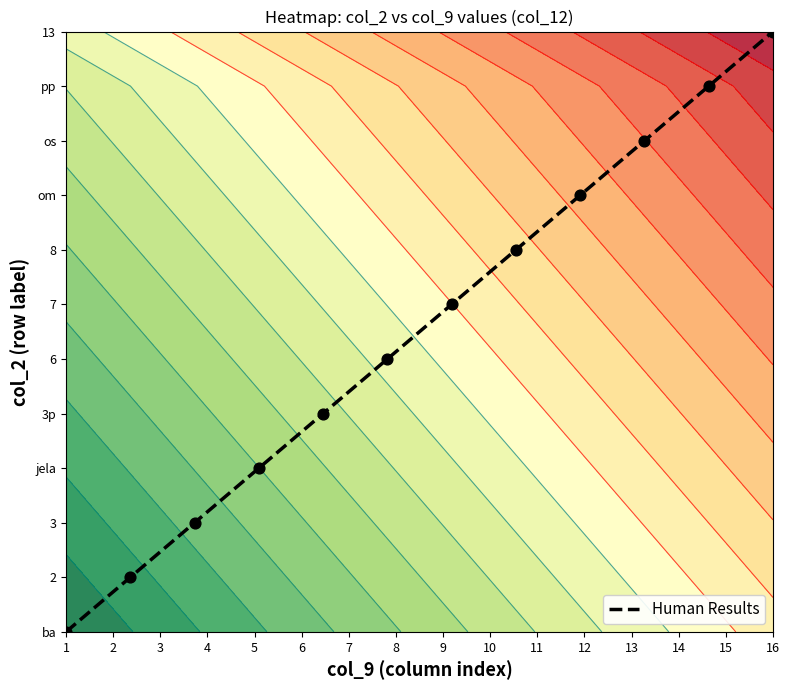

What is the maximum value shown in the chart?

11